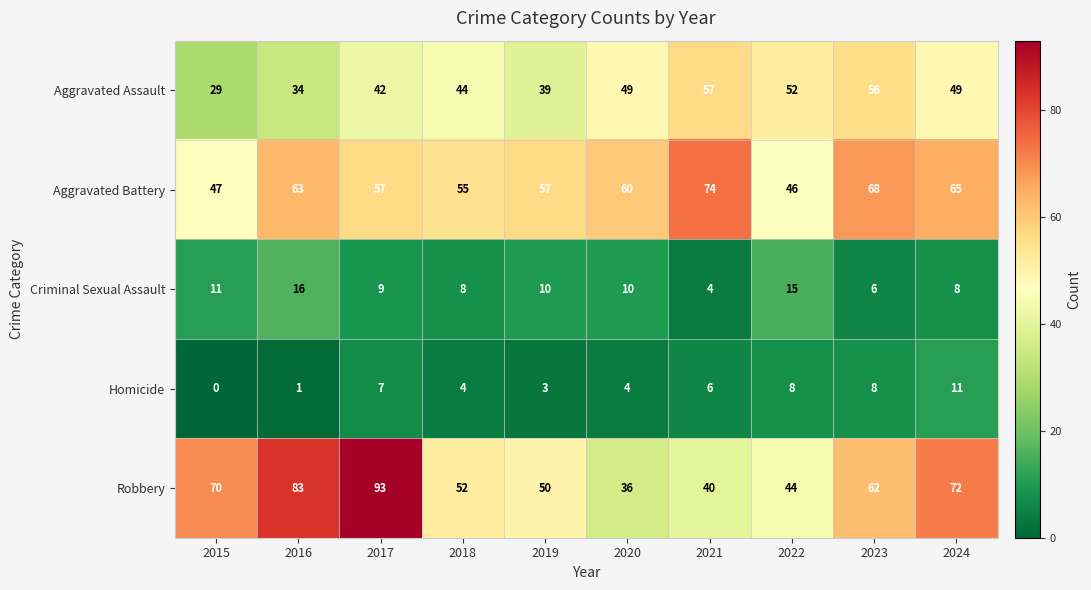

What is the difference between the Aggravated Battery values at 2022 and 2019?

11